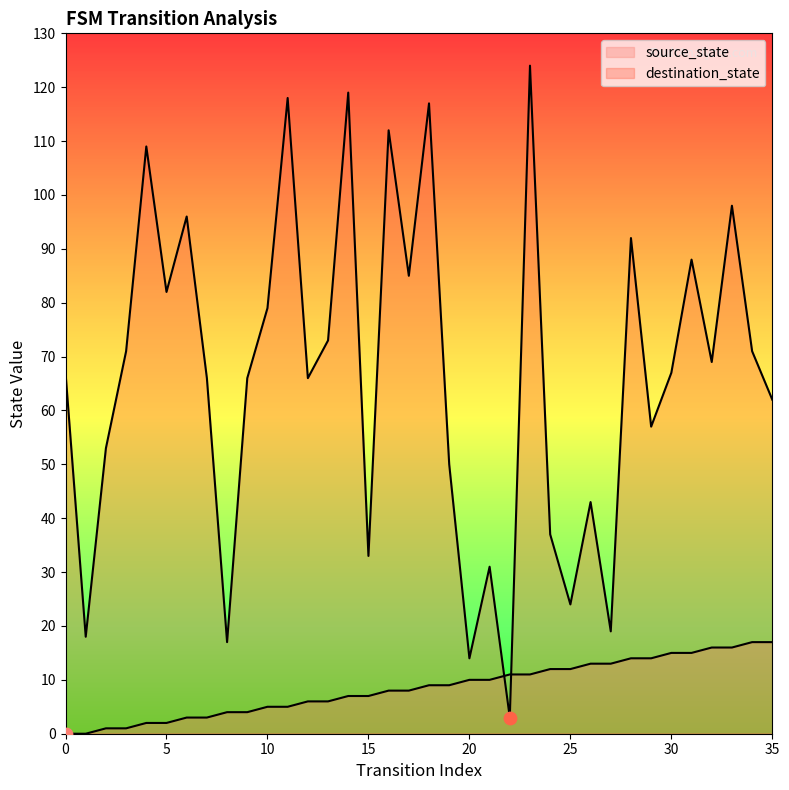

At how many categories does at least one series exceed 23?

31